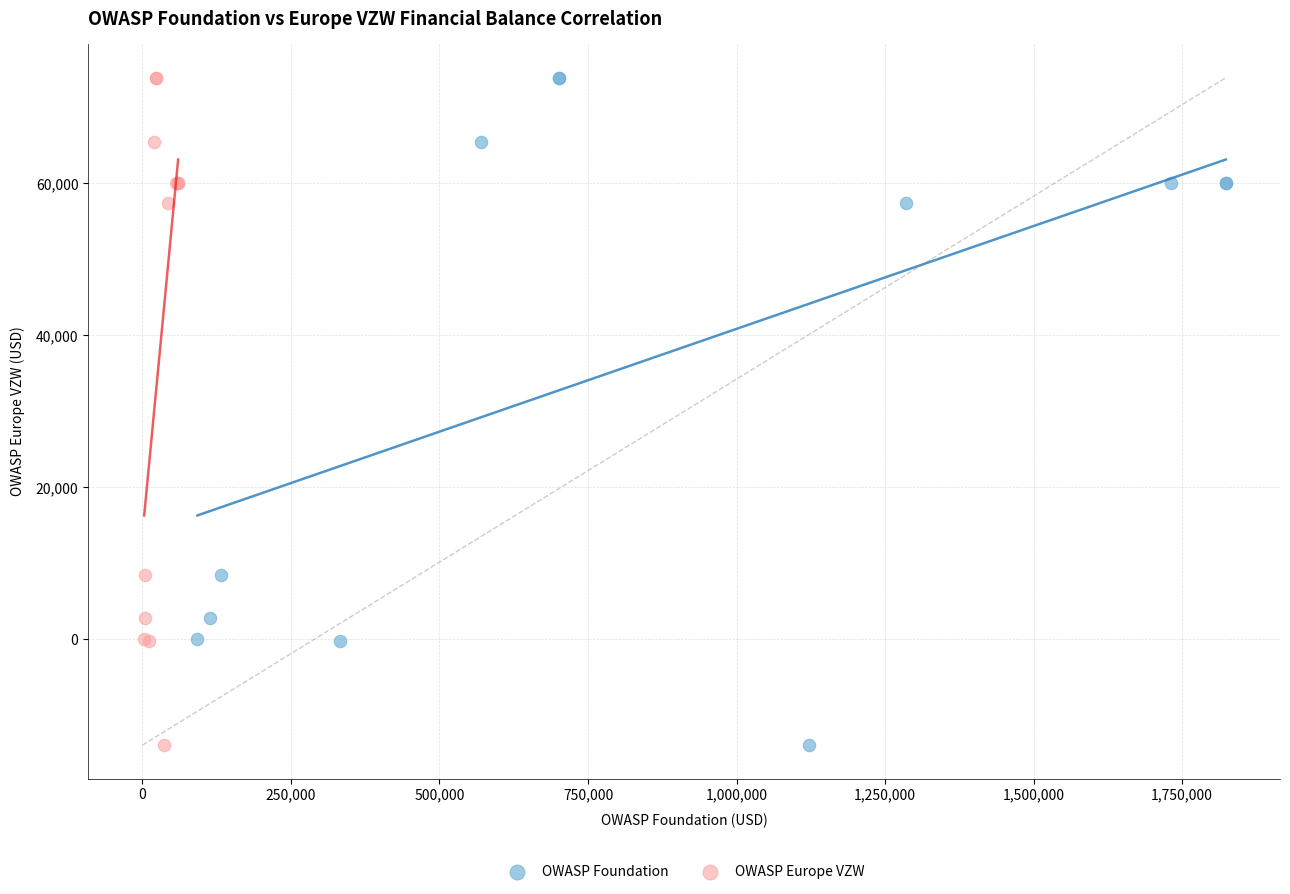

What are all the series names shown in the legend?

OWASP Foundation, OWASP Europe VZW